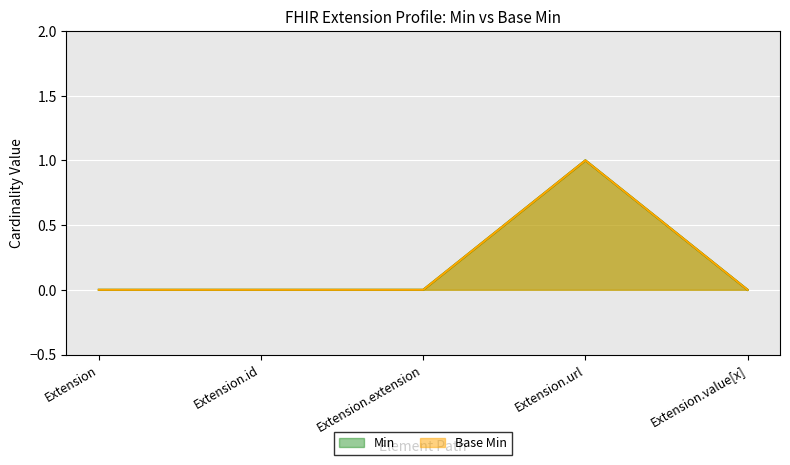

At which label is Base Min closest to 0?

Extension